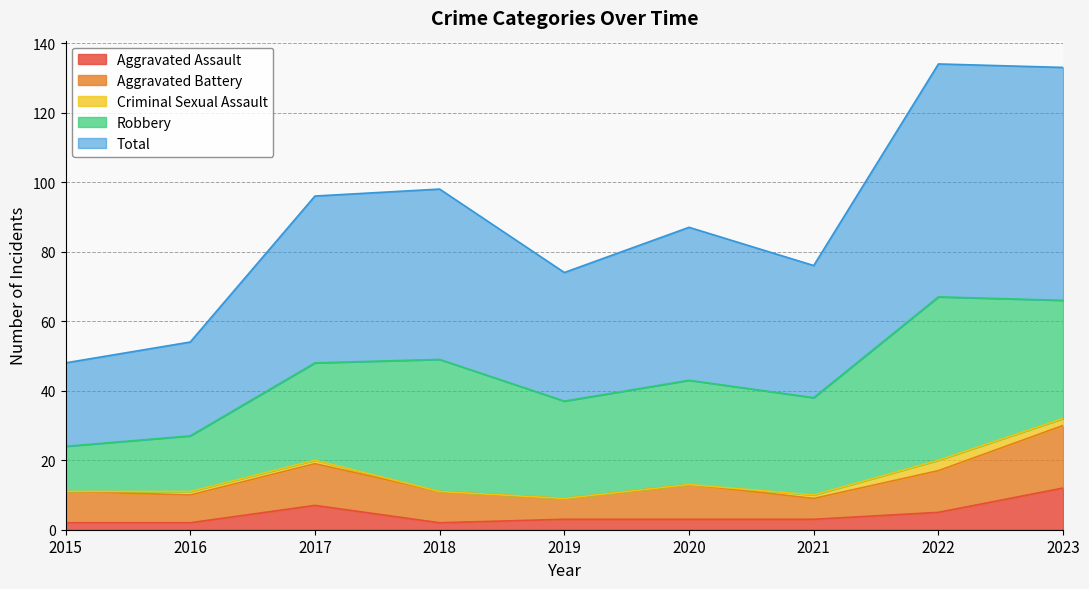

At how many categories does at least one series exceed 44?

4